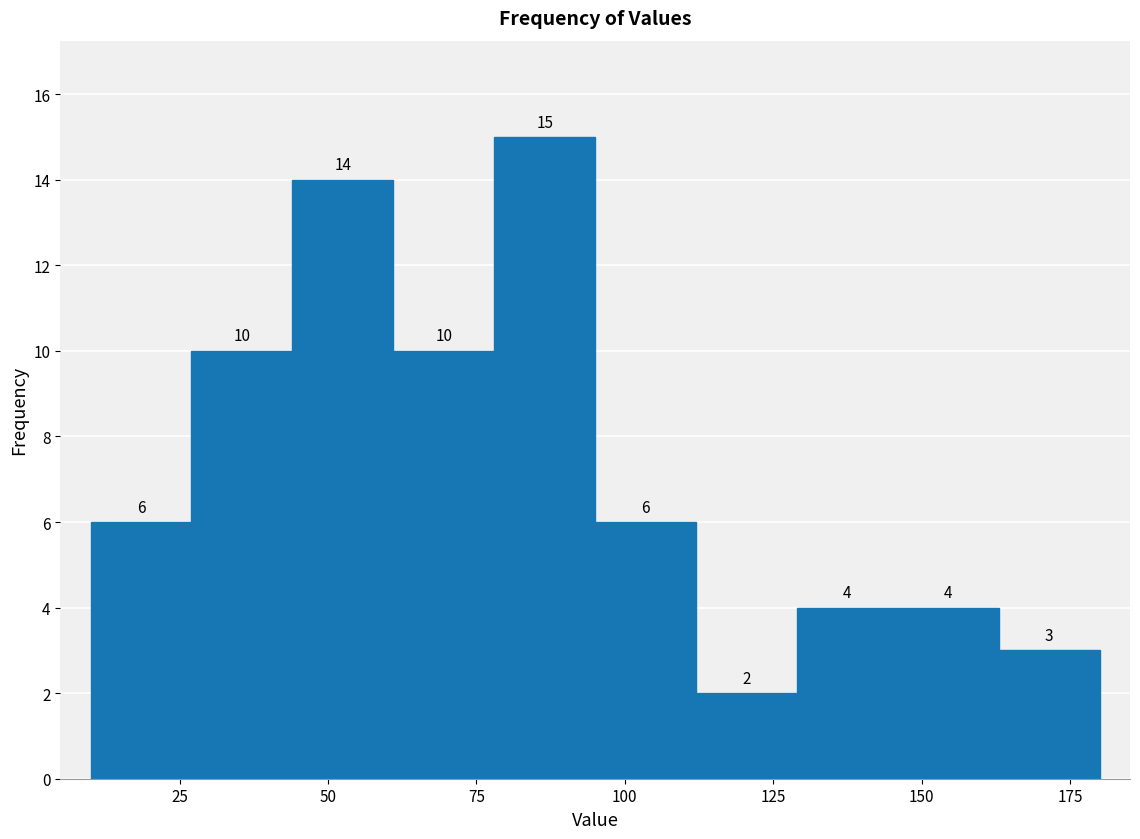

Around what value on the x-axis is the tallest bar? Give the approximate position of its centre, as read against the axis.

85